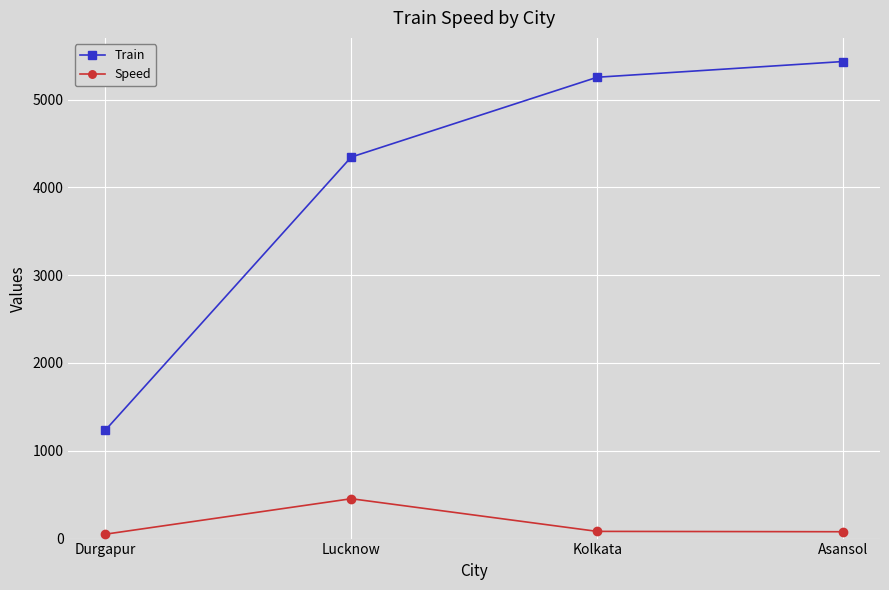

Between Kolkata and Asansol, which series saw the biggest shift?

Train